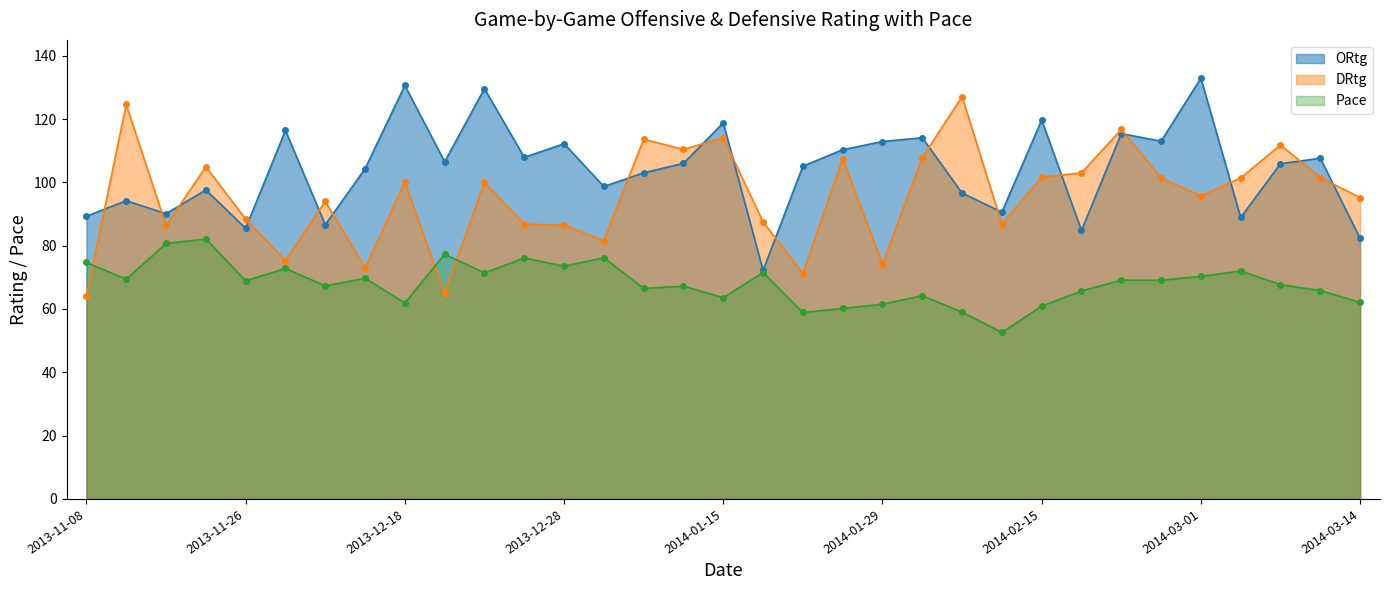

Does the chart display data point markers on the line(s)?

Yes